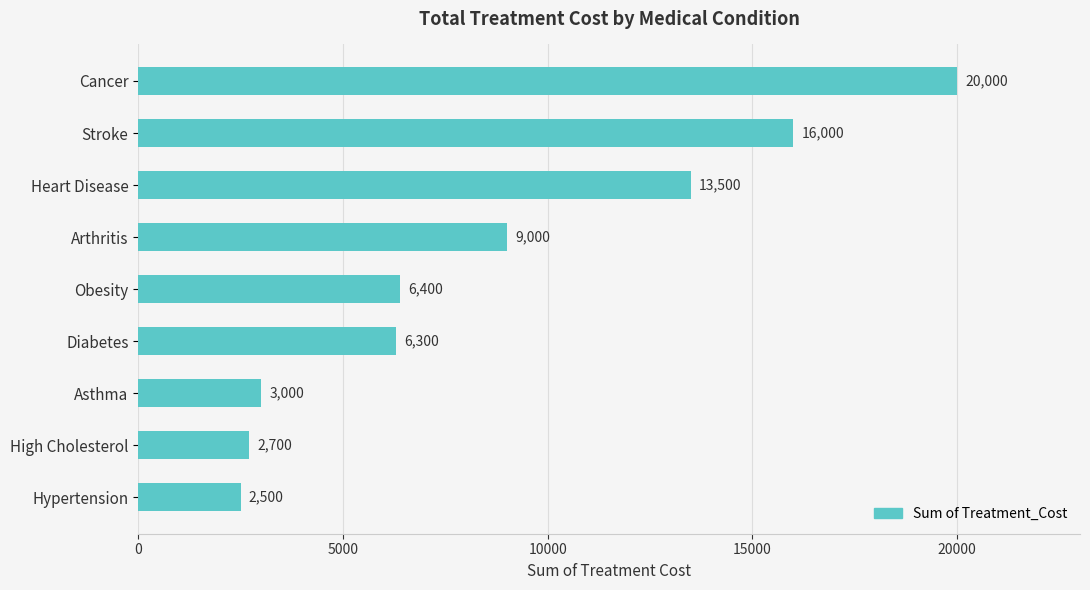

What is the label of the 8th bar from the top?

High Cholesterol